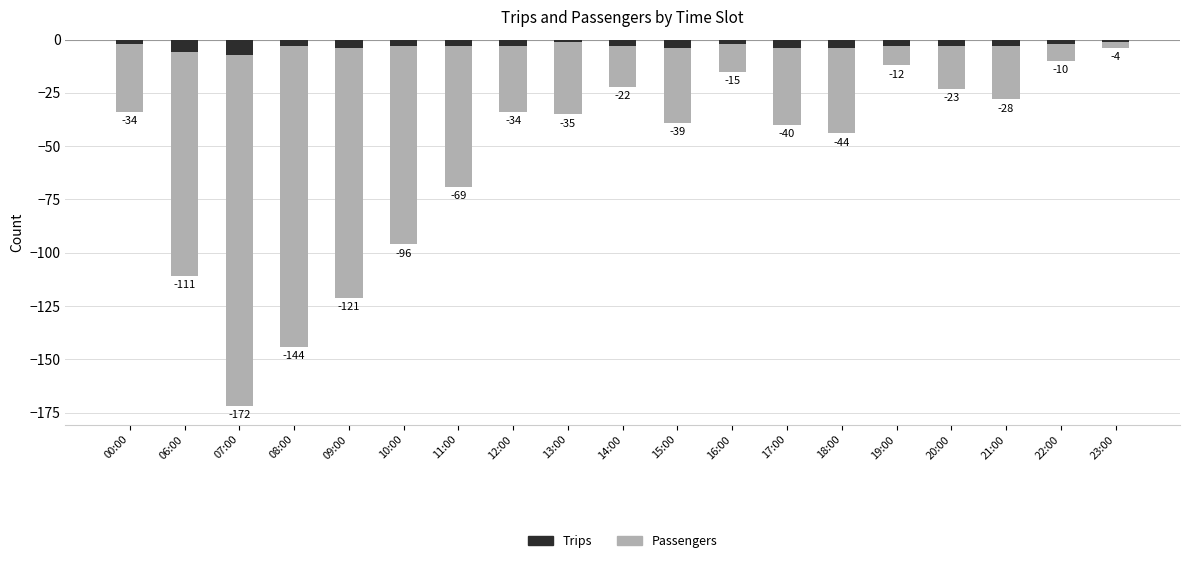

Reading left to right, transcribe all the data shown in this chart.

Trips: -2	-6	-7	-3	-4	-3	-3	-3	-1	-3	-4	-2	-4	-4	-3	-3	-3	-2	-1
Passengers: -32	-105	-165	-141	-117	-93	-66	-31	-34	-19	-35	-13	-36	-40	-9	-20	-25	-8	-3